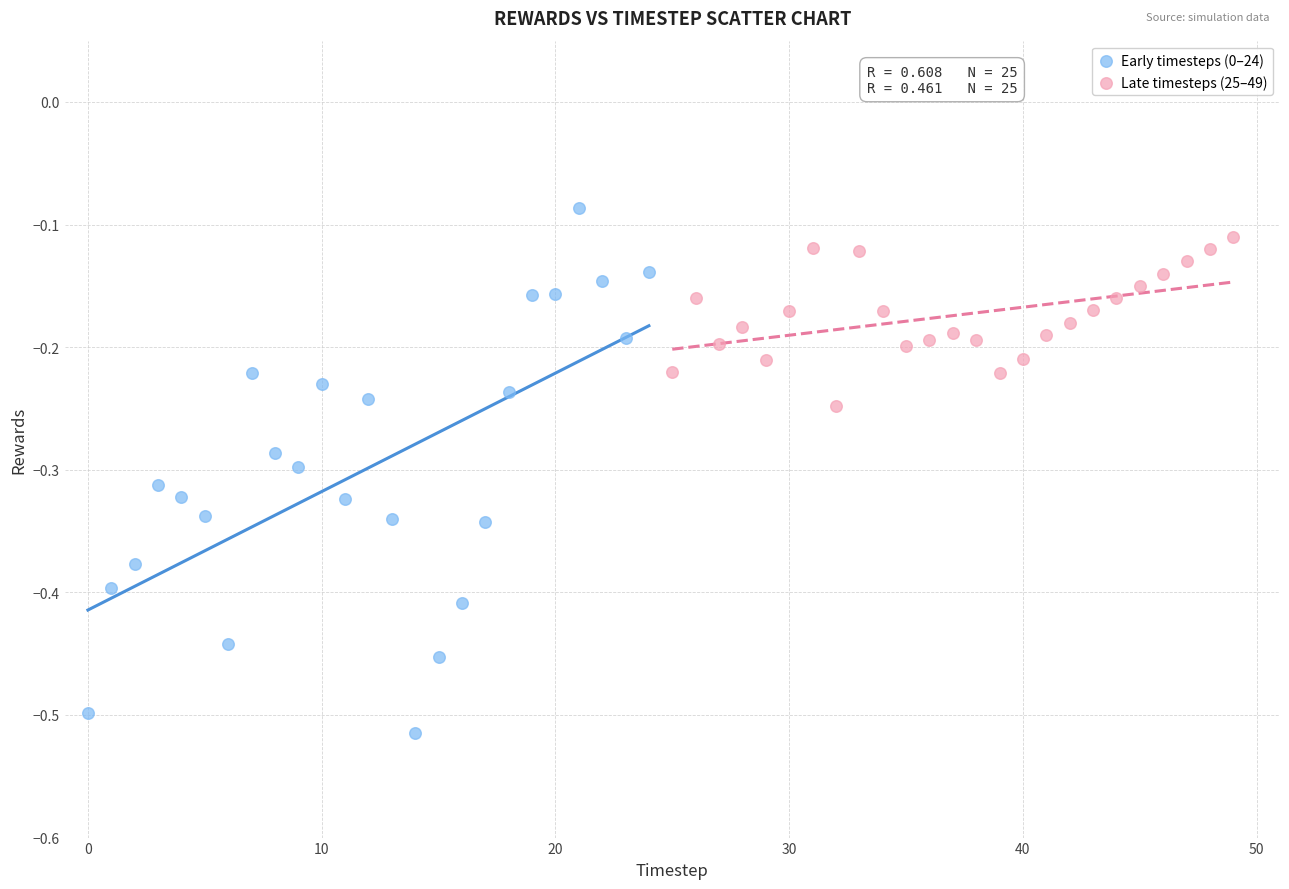

Which series contains the lowest Y value?

Early timesteps (0–24)